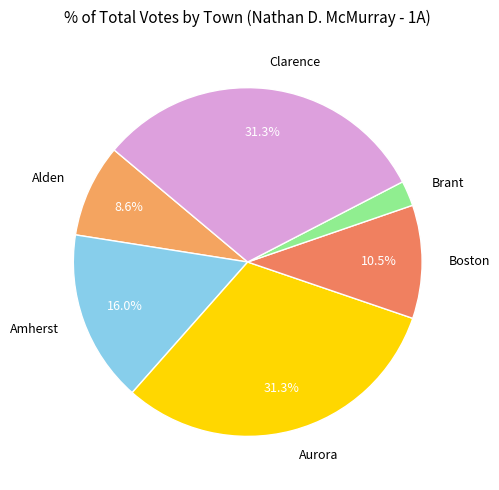

What is the smallest slice in the pie chart?

Brant